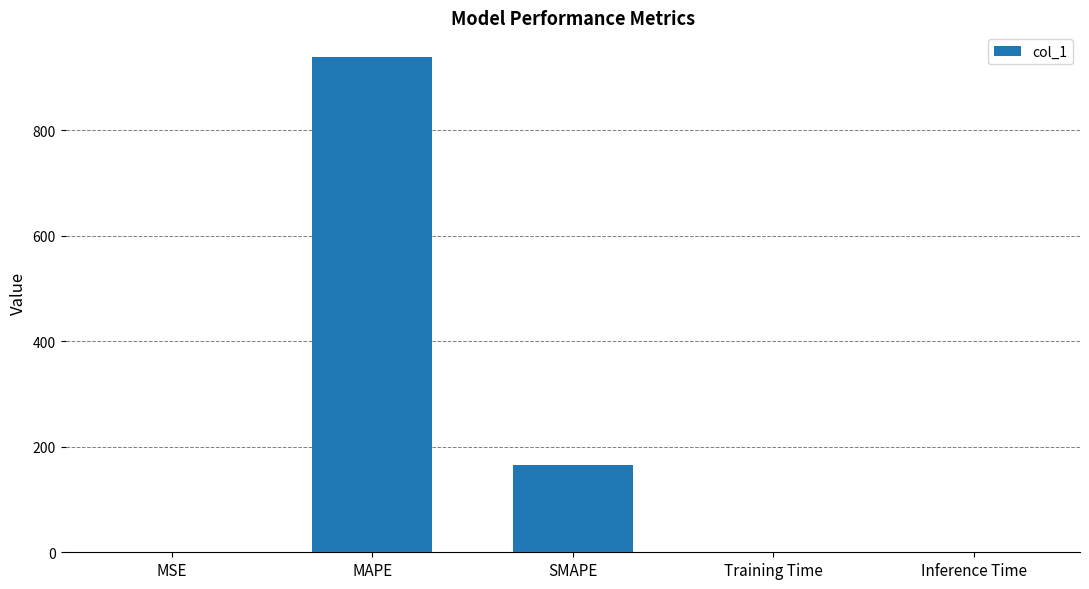

Between Inference Time and MAPE, which is larger?

MAPE